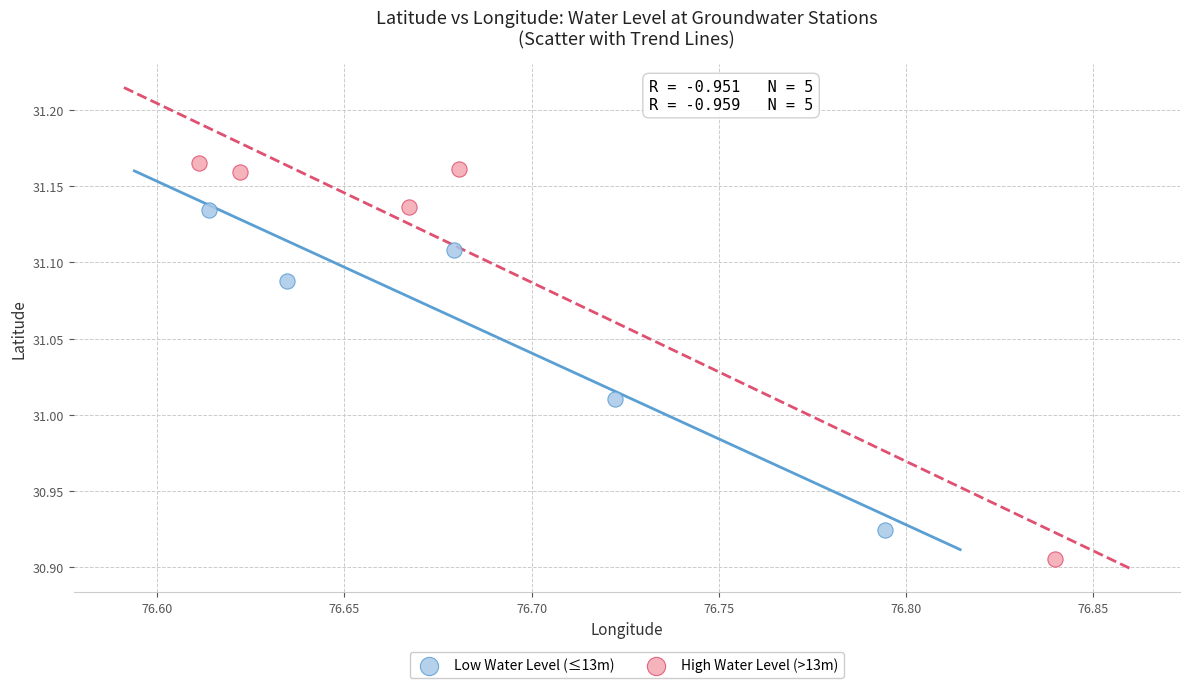

Which series contains the highest Y value?

High Water Level (>13m)